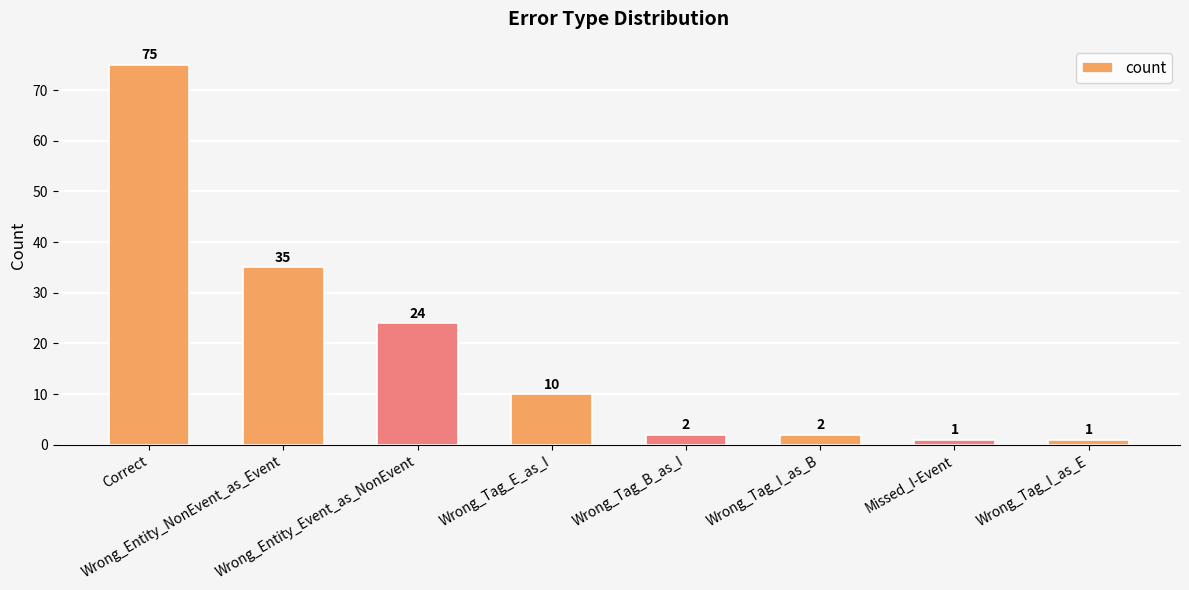

What is the greatest value displayed?

75